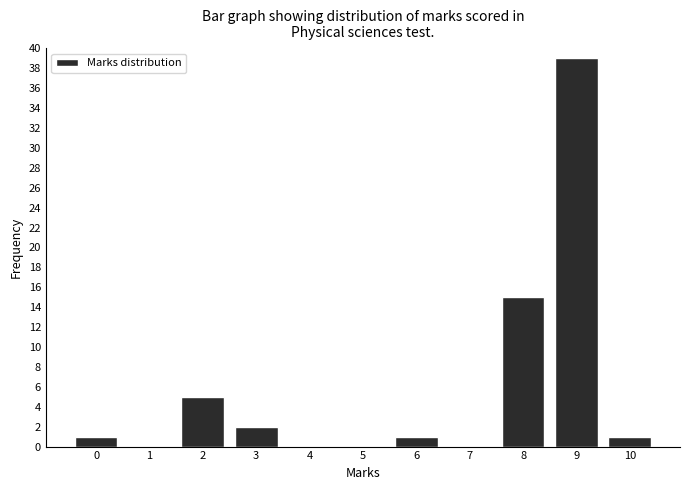

Reading left to right, list all the values displayed in this chart.

0=1	1=0	2=5	3=2	4=0	5=0	6=1	7=0	8=15	9=39	10=1